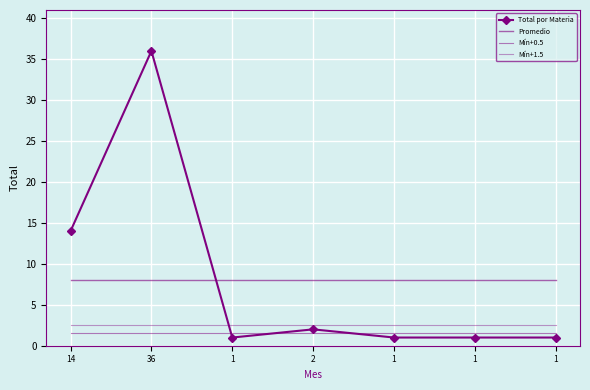

Reading right to left, extract all data points from this chart.

Total por Materia: 1=1.0	1=1.0	1=1.0	2=2.0	1=1.0	36=36.0	14=14.0
Promedio: 1=8.0	1=8.0	1=8.0	2=8.0	1=8.0	36=8.0	14=8.0
Mín+0.5: 1=1.5	1=1.5	1=1.5	2=1.5	1=1.5	36=1.5	14=1.5
Mín+1.5: 1=2.5	1=2.5	1=2.5	2=2.5	1=2.5	36=2.5	14=2.5